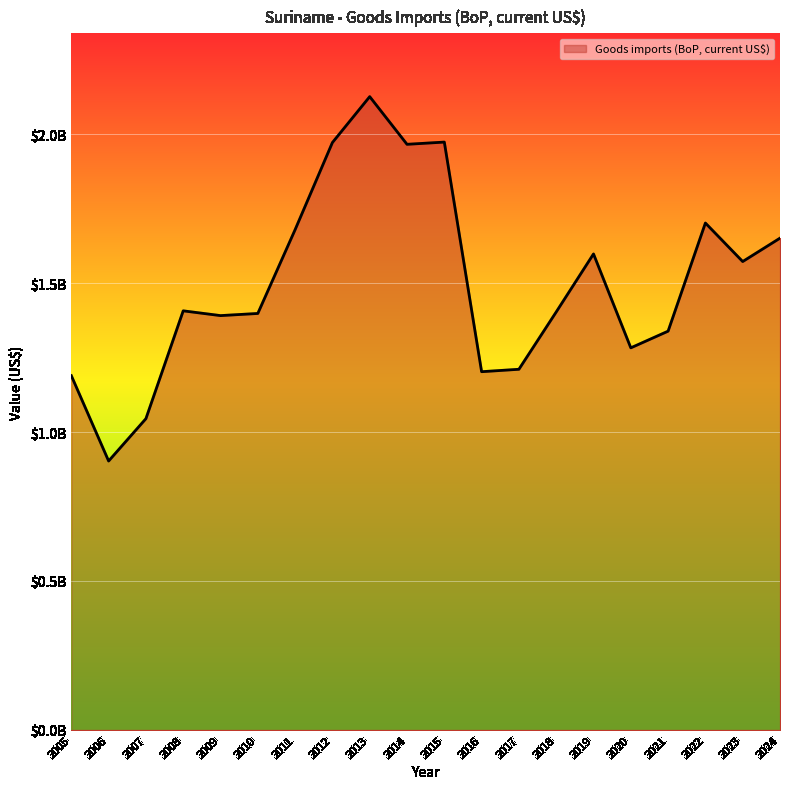

What is the value of the 20th point from the left?

1650652914.7